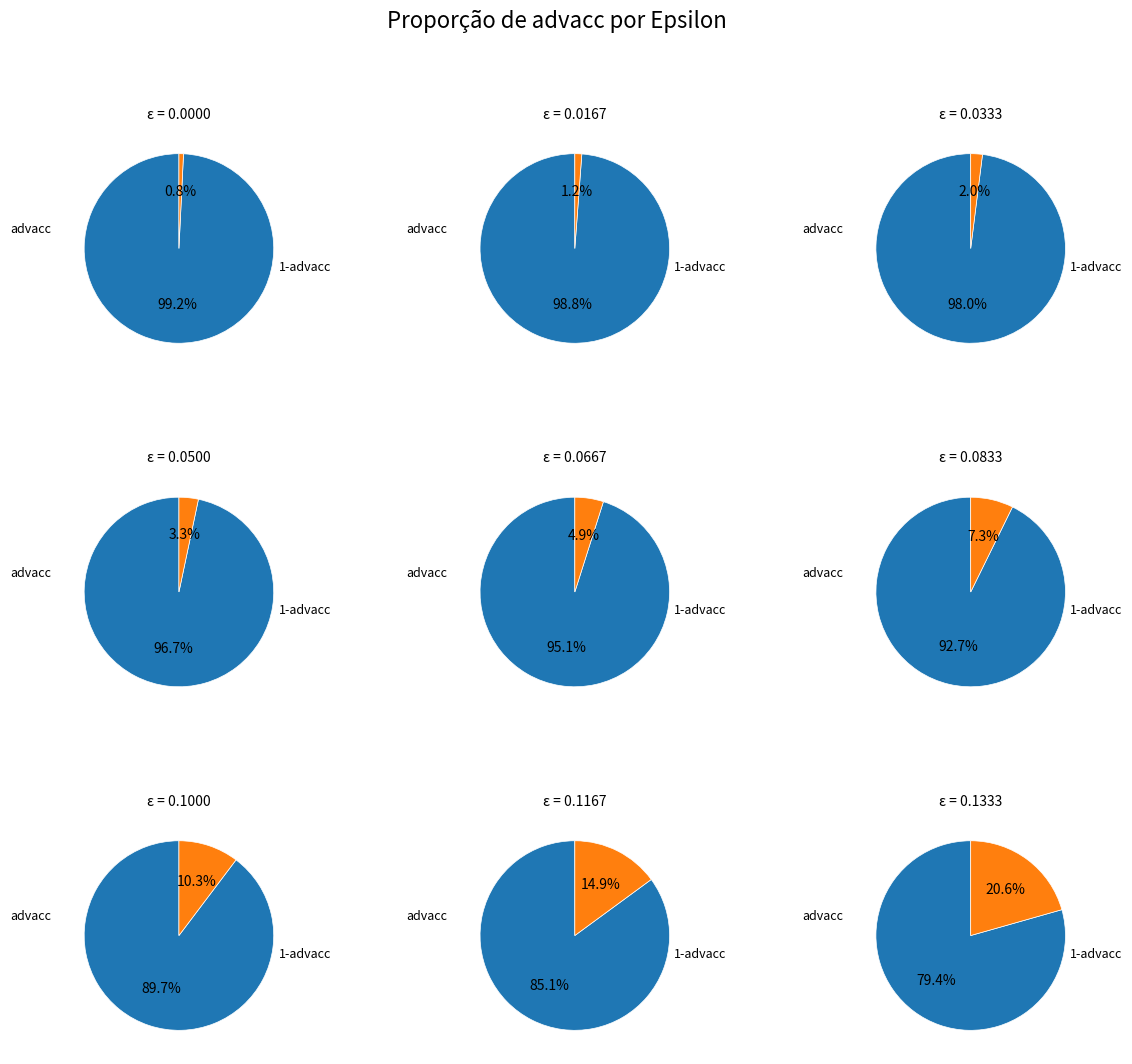

What is the change in value from 5 to 8?

-0.1